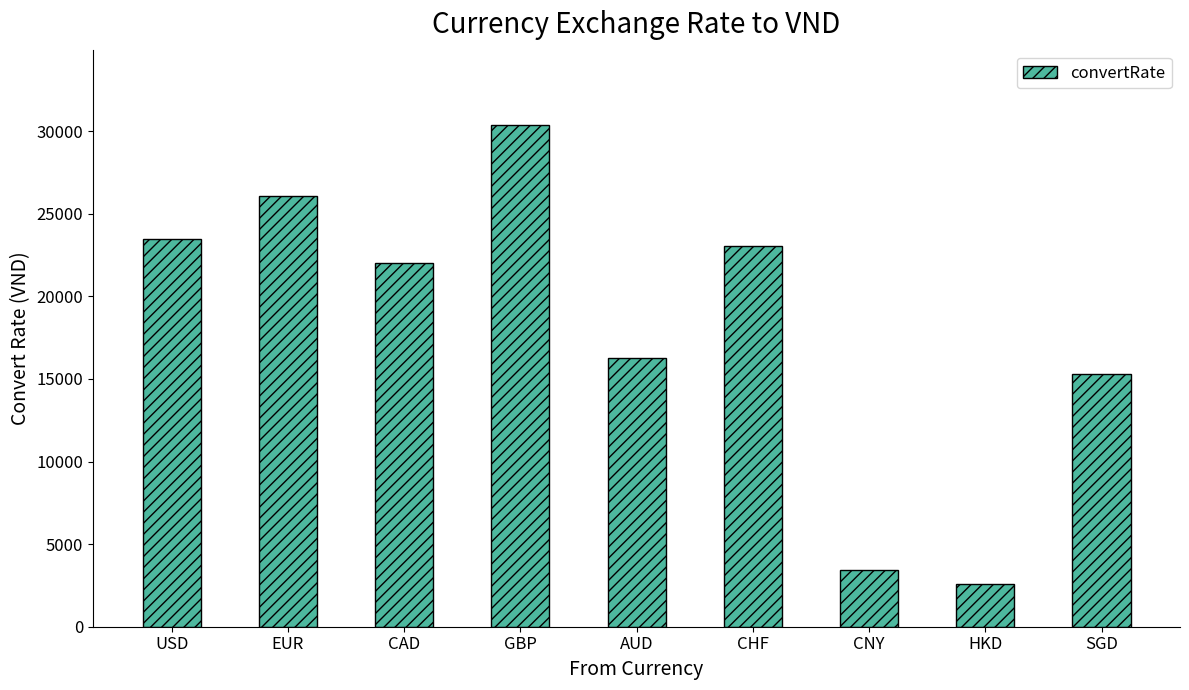

How many values are below 22035?

4